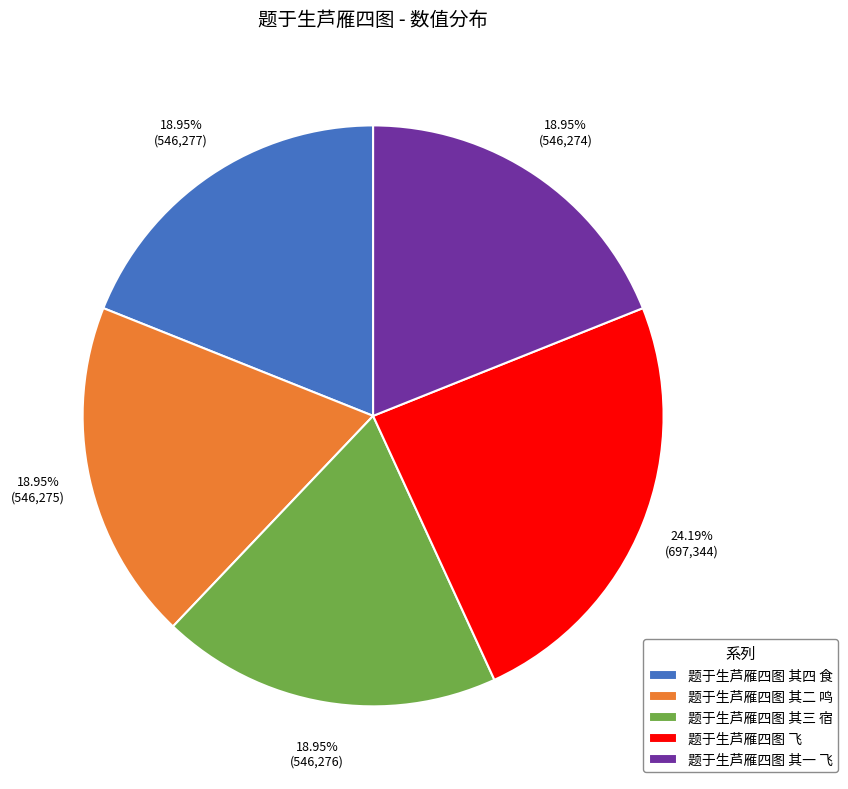

Does 题于生芦雁四图 其四 食 represent more than half of the total?

No